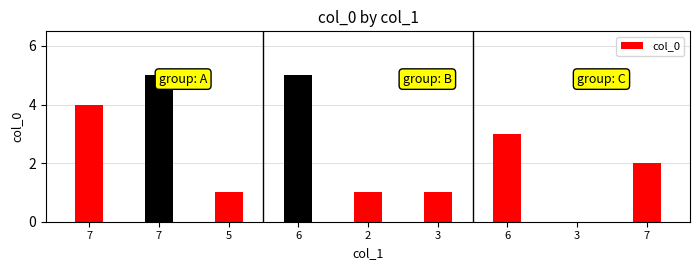

How many distinct data groups are displayed?

1